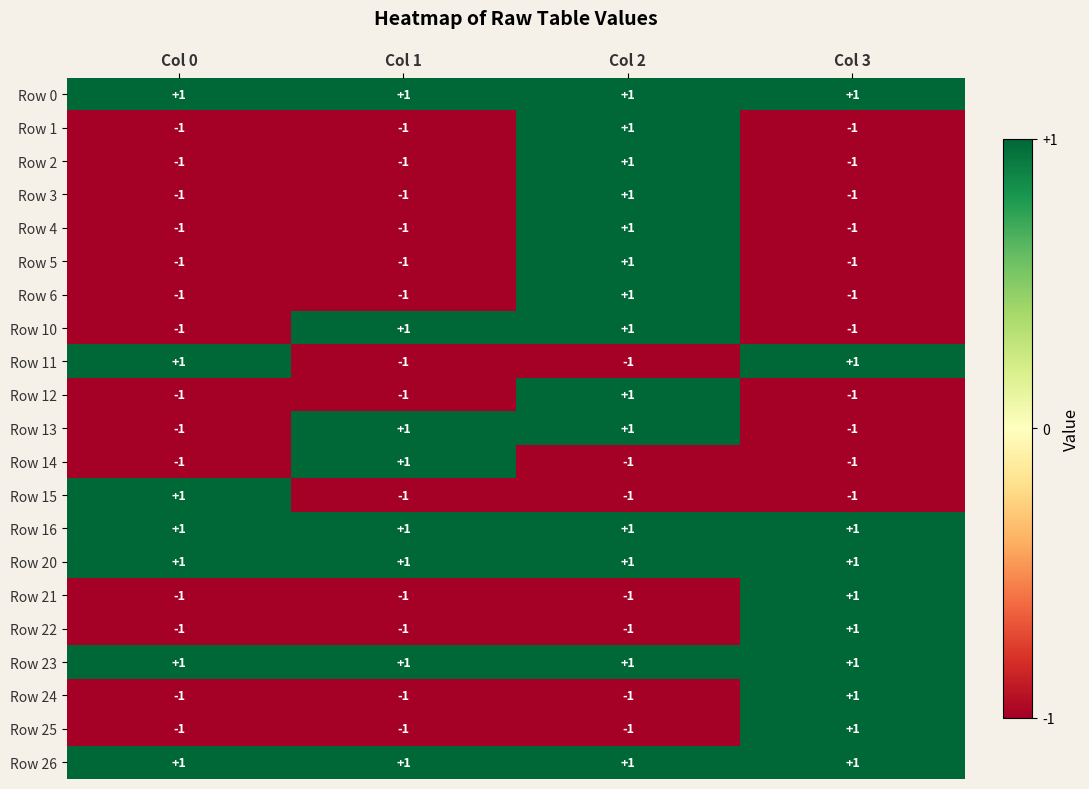

How many Row 11 values are between -1 and 1?

4